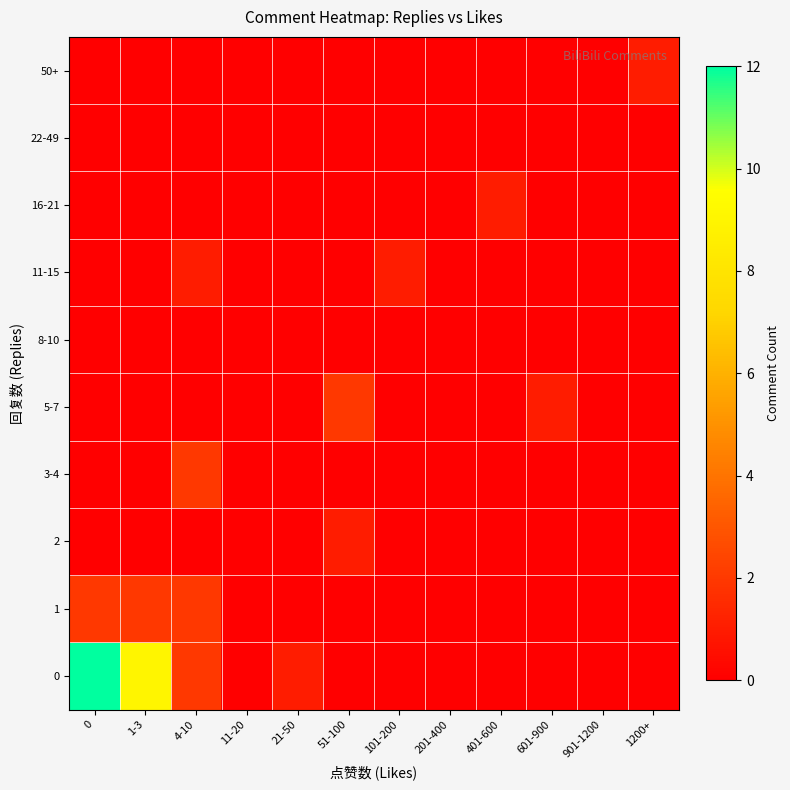

Which has a higher value, 11-20 or 1-3?

1-3